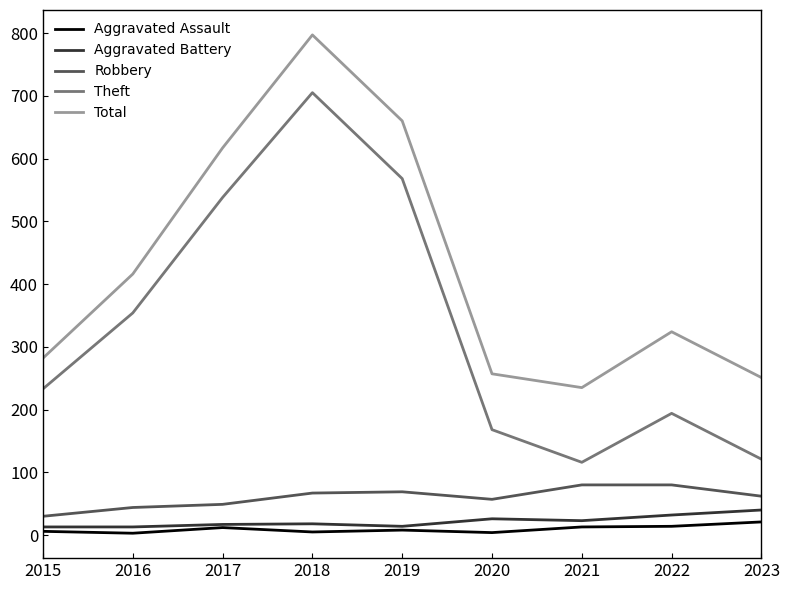

What are all the series names shown in the legend?

Aggravated Assault, Aggravated Battery, Robbery, Theft, Total